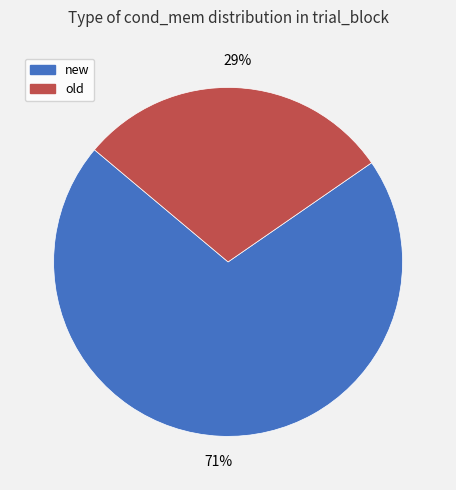

Does new represent more than half of the total?

Yes